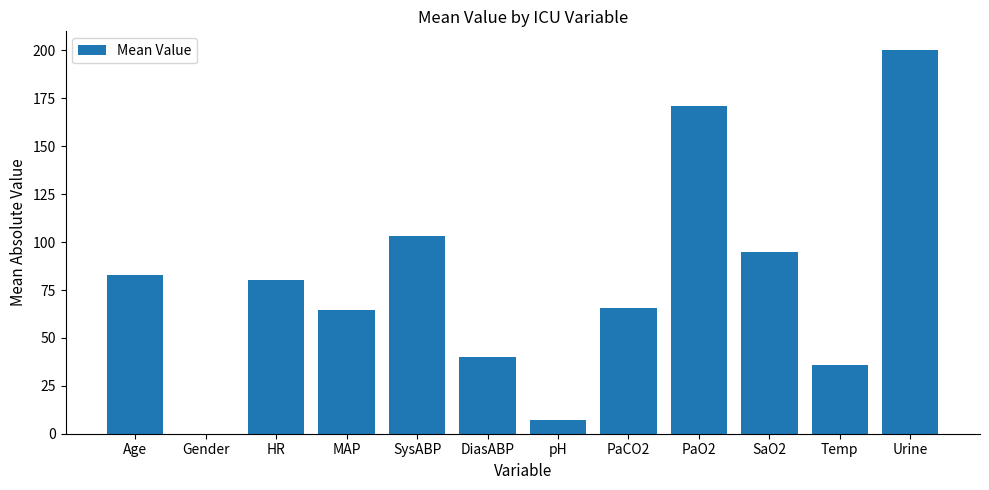

The chart shows a value of -65.0 at Gender. True or false?

False